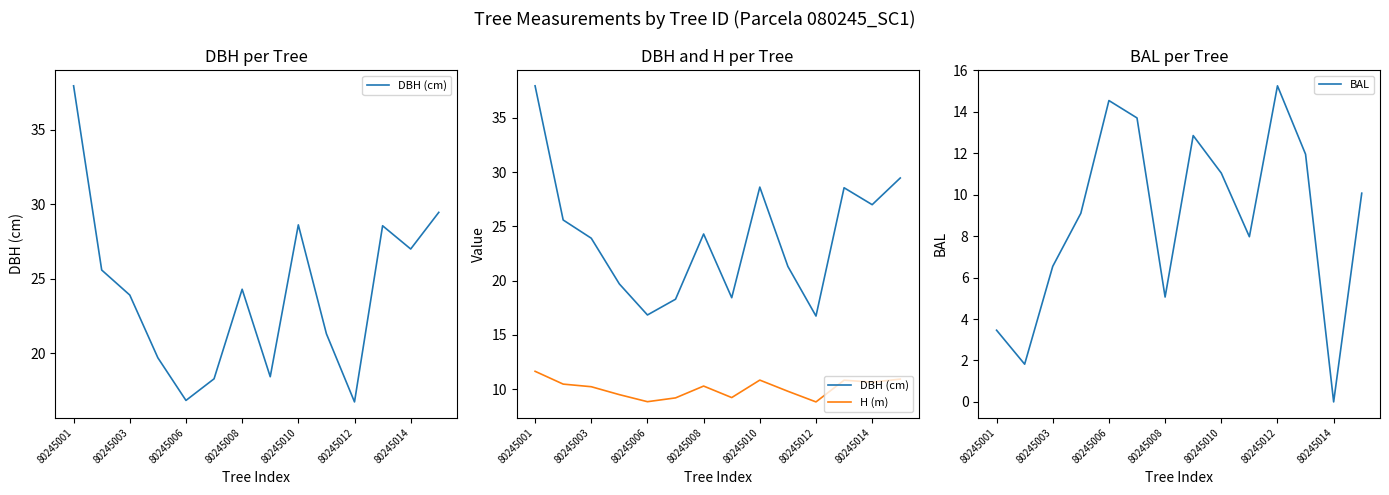

Where is BAL nearest to the value 7?

80245003